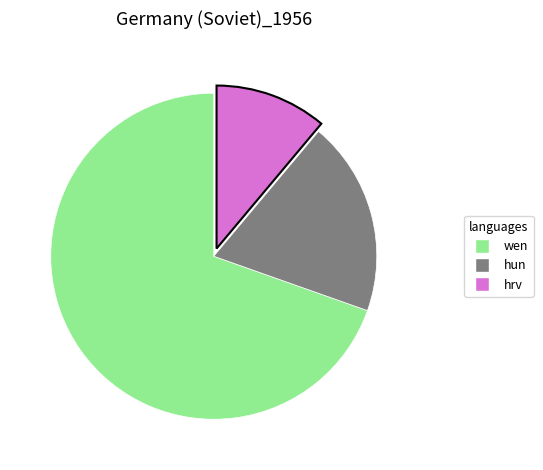

Does any single category account for the majority?

Yes